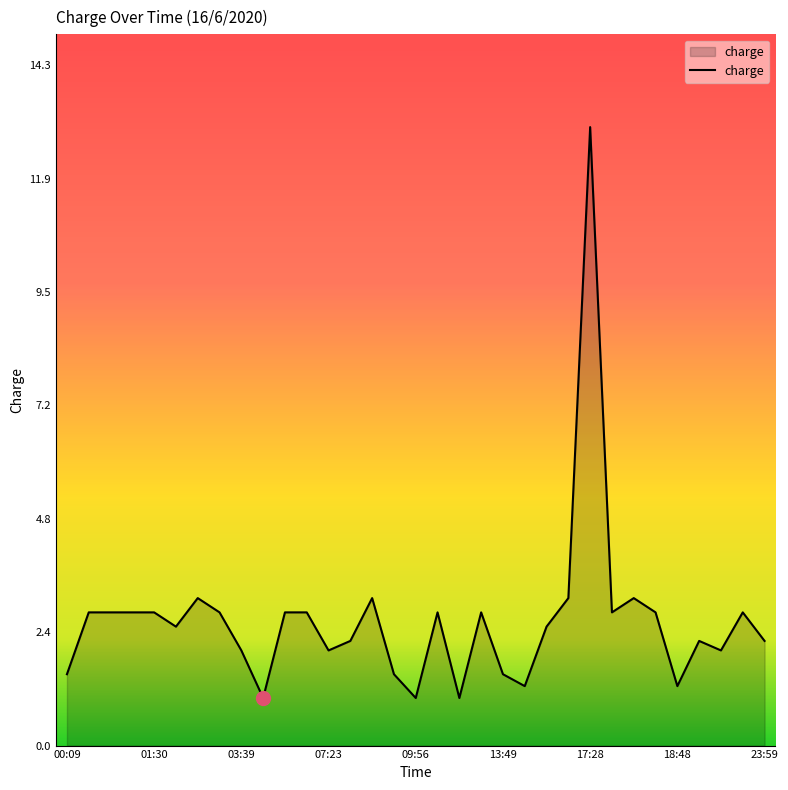

What is the greatest value displayed?

13.0